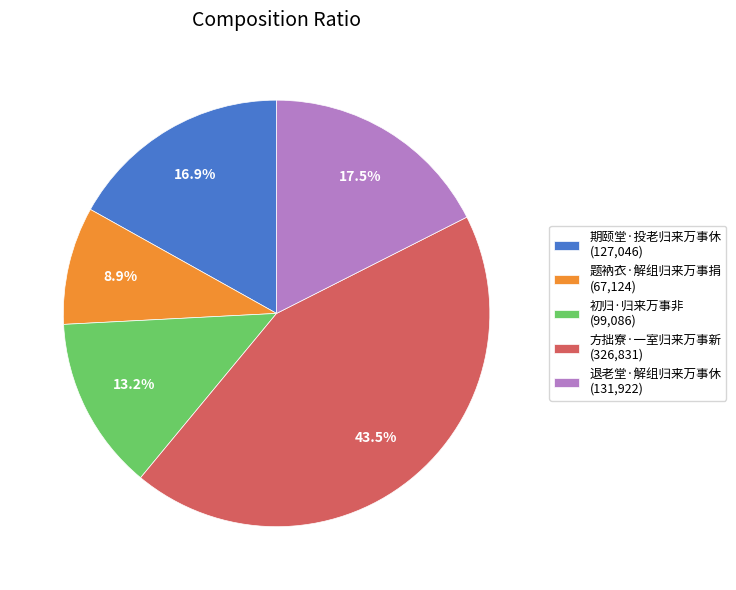

Approximately how many times larger is the value at 退老堂·解组归来万事休 (131,922) compared to 初归·归来万事非 (99,086)?

1.3